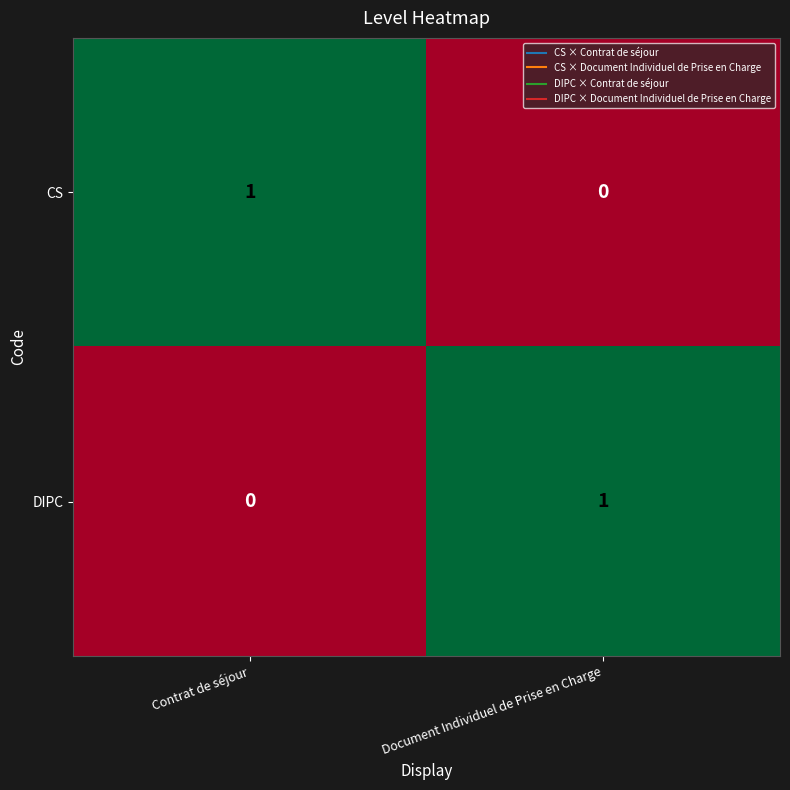

How many values in DIPC are above zero?

1